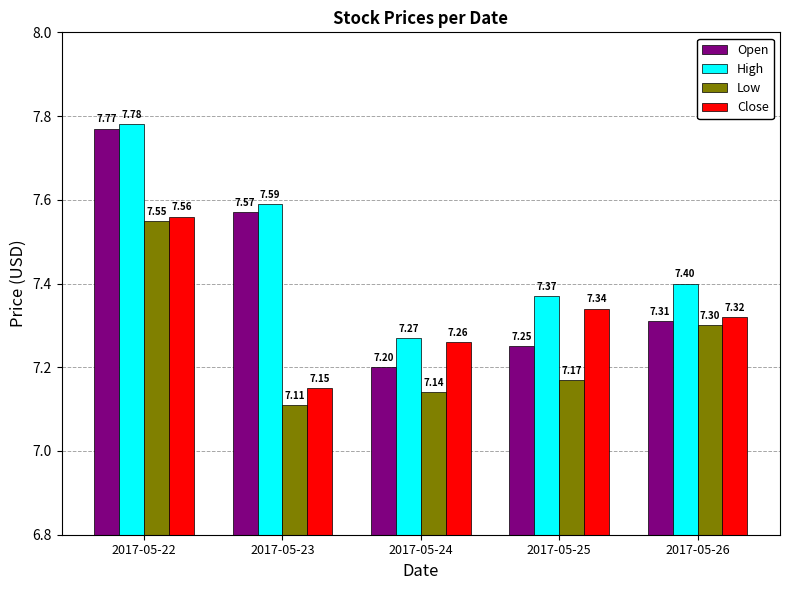

What is the average value of the Open series?

7.4